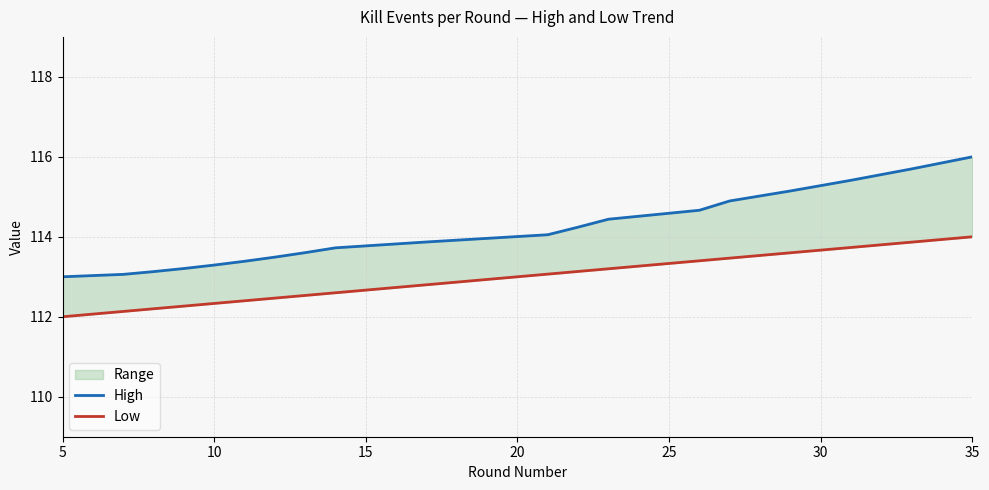

The Low series shows 41.9 at 8. True or false?

False